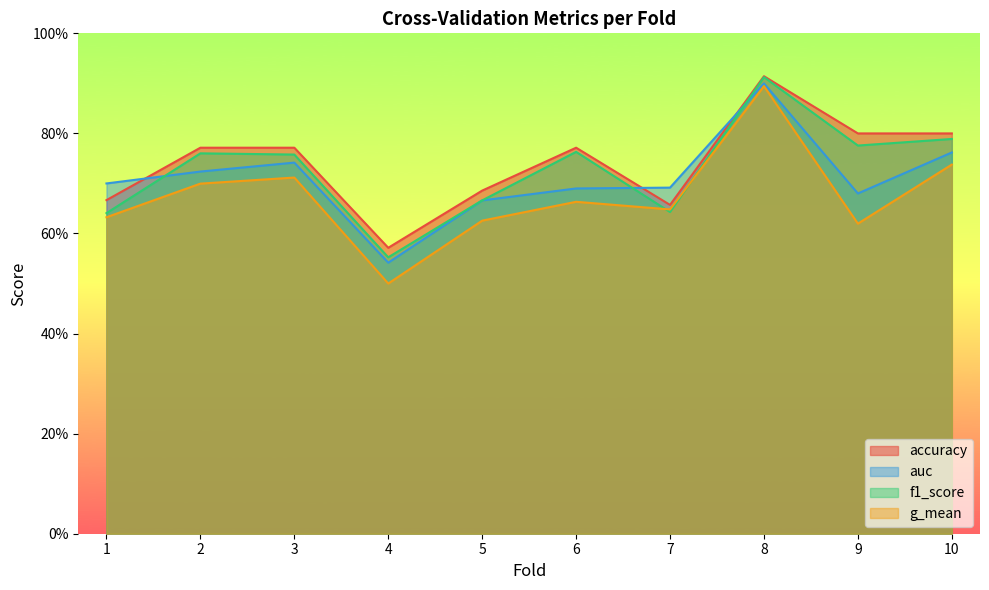

What is the value of the accuracy point at the 5th from the left?

0.7